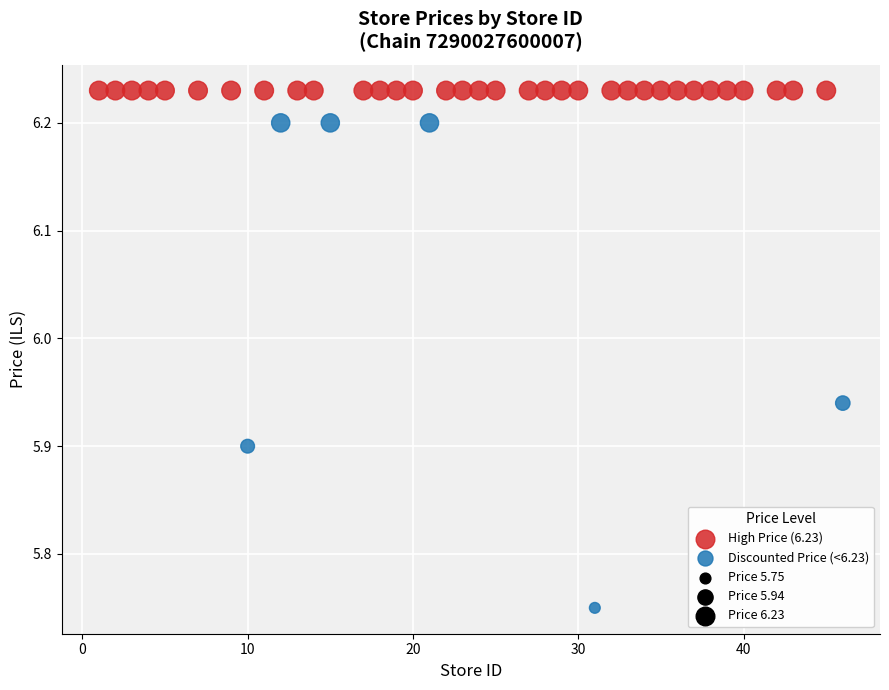

Which series contains the lowest Y value?

Discounted Price (<6.23)